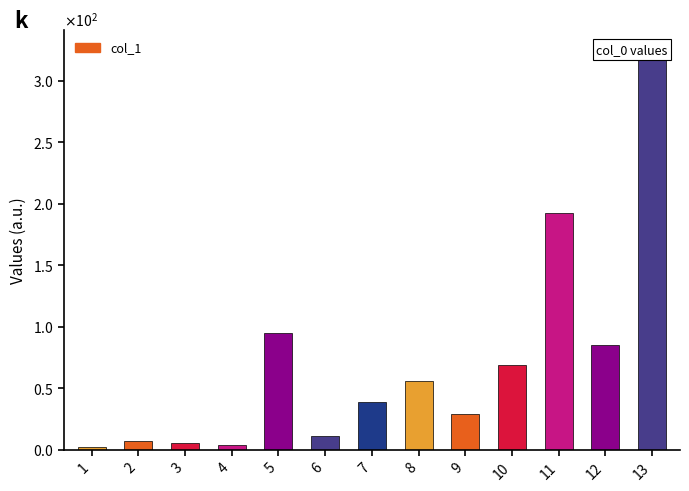

Reading left to right, transcribe all the data shown in this chart.

1=2.2	2=6.9	3=5.5	4=3.8	5=95.0	6=11.5	7=39.1	8=55.6	9=28.8	10=69.2	11=192.4	12=85.1	13=324.7